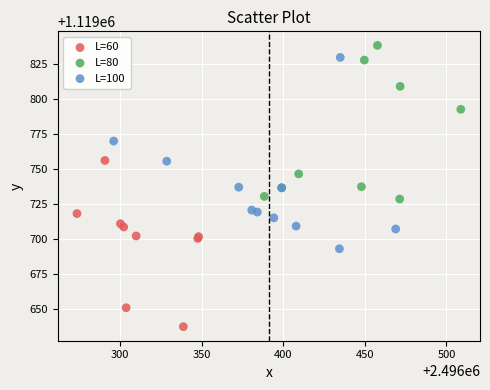

Which series has the widest spread of Y values?

L=100